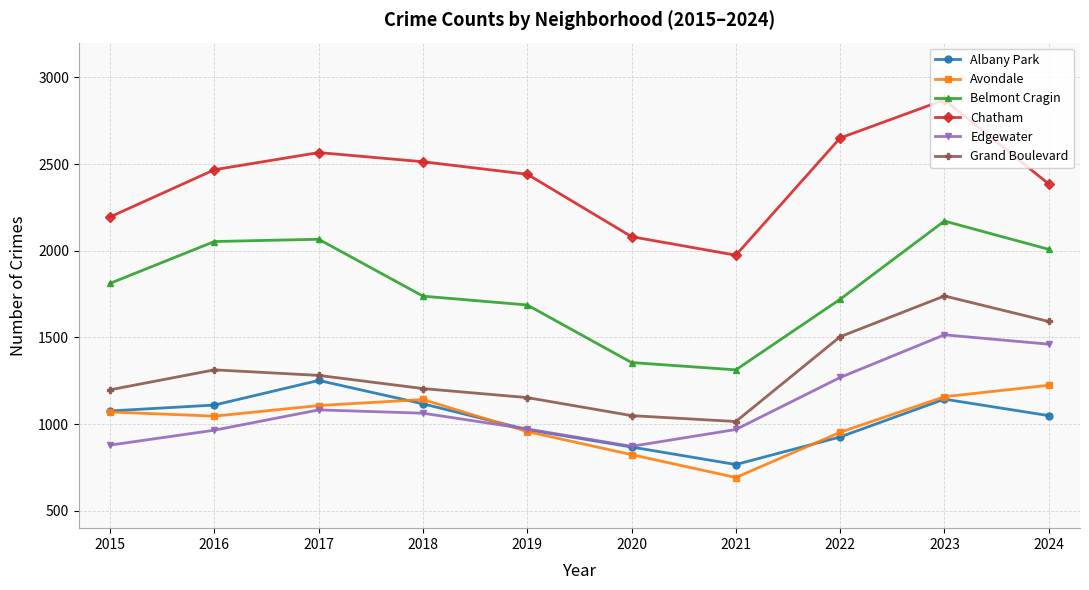

True or false: Edgewater has more than 0 points higher than both neighbors.

True